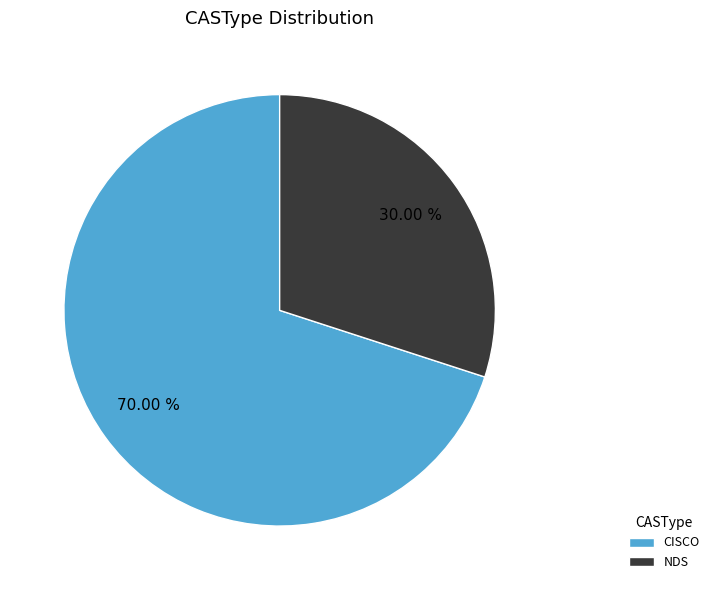

Which category has the biggest portion of the pie?

CISCO